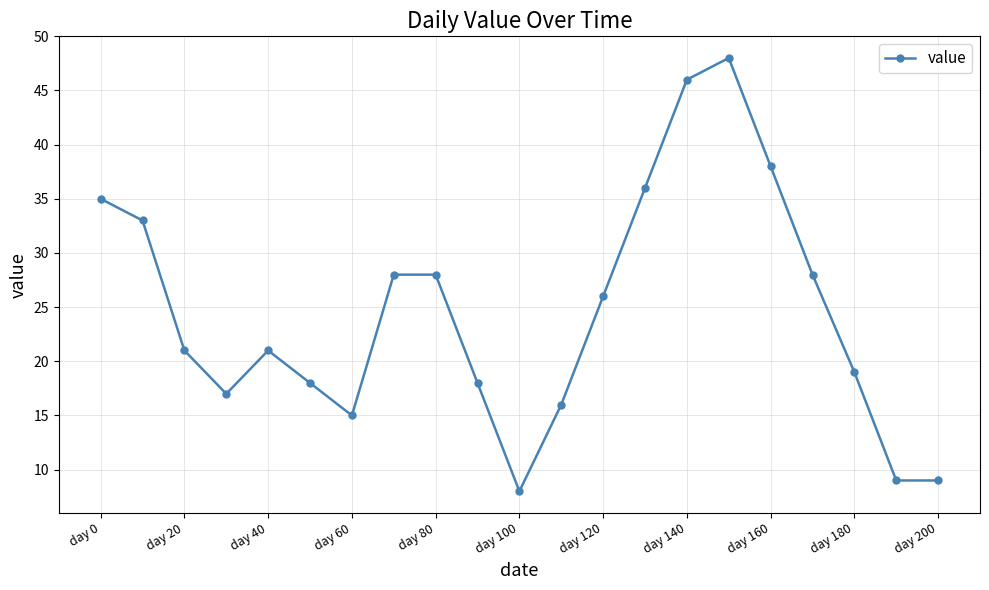

What is the difference between the maximum and minimum values?

40